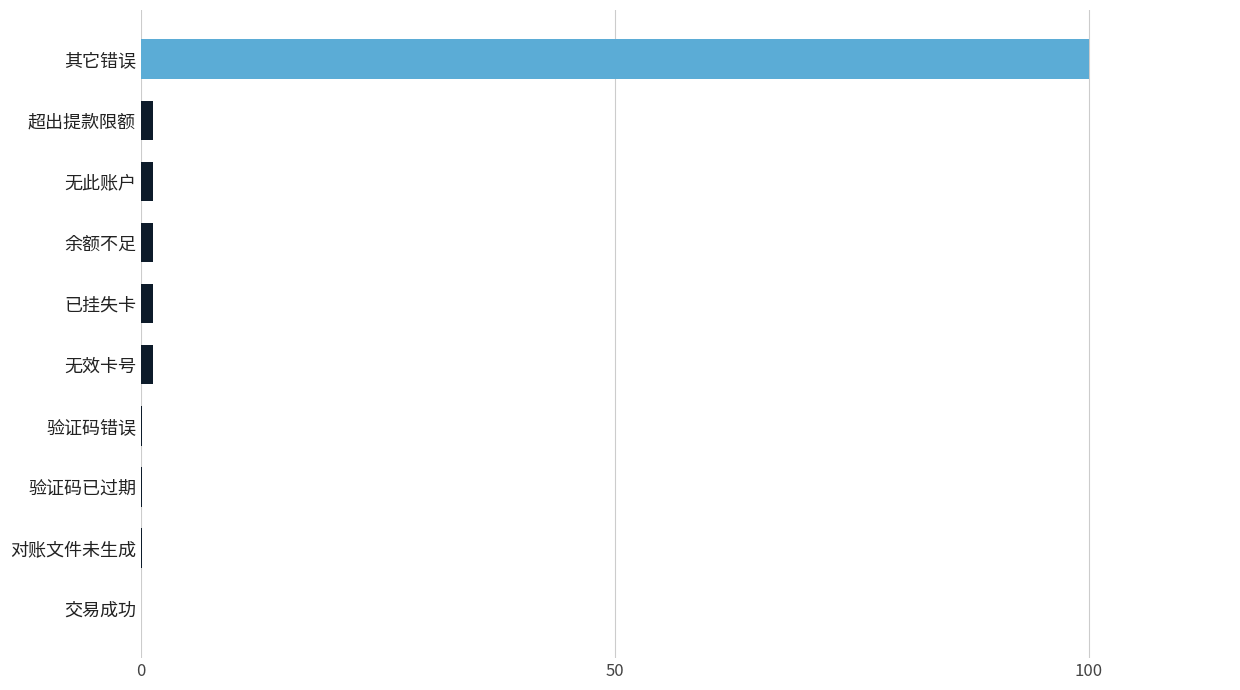

The value at 交易成功 is 60.7. True or false?

False